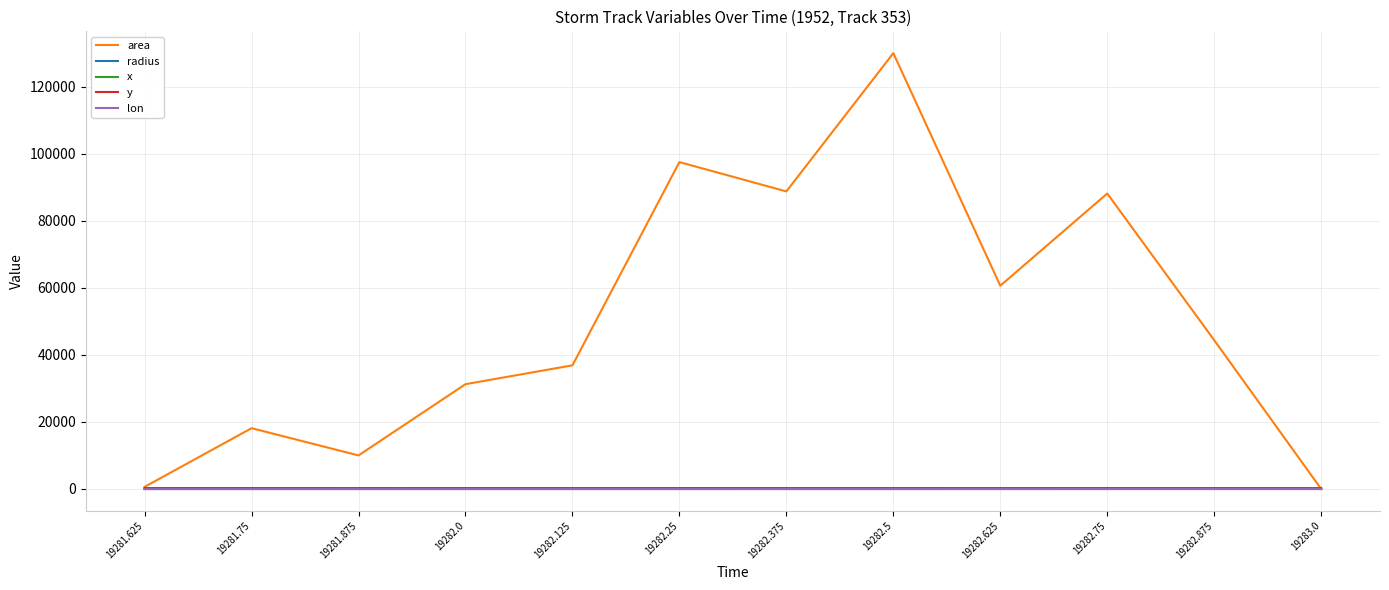

True or false: radius has more than 1 interior local peaks.

True